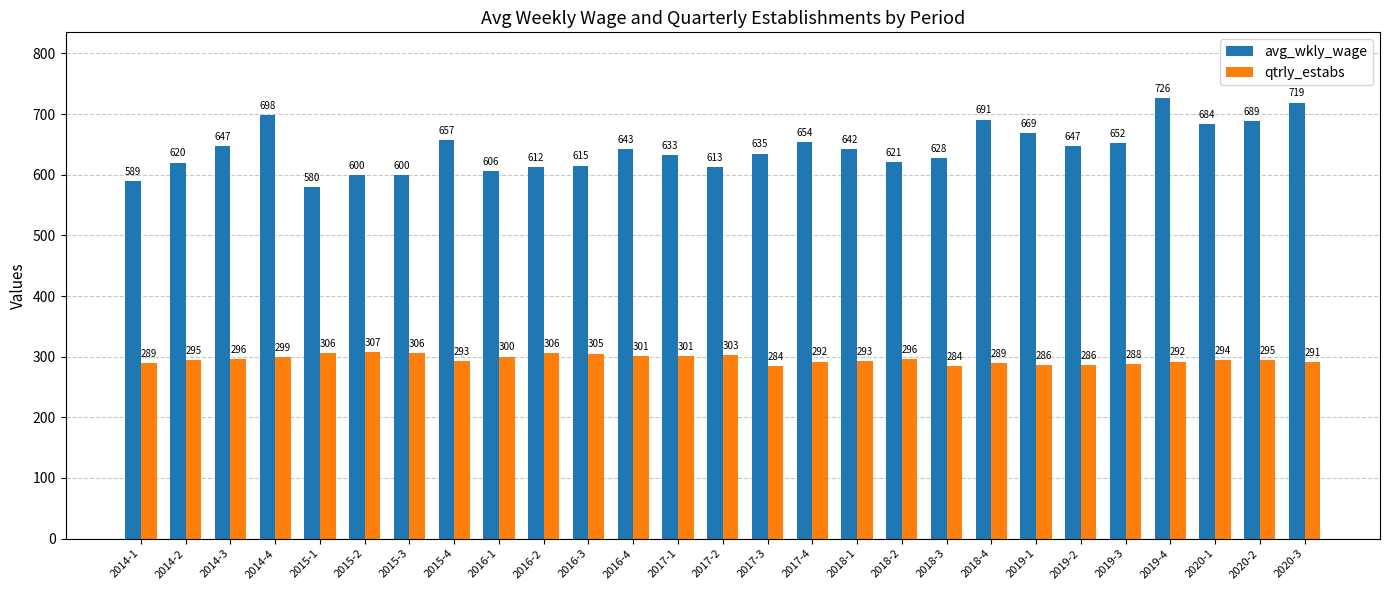

Reading left to right, extract all data points from this chart.

avg_wkly_wage: 2014-1=589	2014-2=620	2014-3=647	2014-4=698	2015-1=580	2015-2=600	2015-3=600	2015-4=657	2016-1=606	2016-2=612	2016-3=615	2016-4=643	2017-1=633	2017-2=613	2017-3=635	2017-4=654	2018-1=642	2018-2=621	2018-3=628	2018-4=691	2019-1=669	2019-2=647	2019-3=652	2019-4=726	2020-1=684	2020-2=689	2020-3=719
qtrly_estabs: 2014-1=289	2014-2=295	2014-3=296	2014-4=299	2015-1=306	2015-2=307	2015-3=306	2015-4=293	2016-1=300	2016-2=306	2016-3=305	2016-4=301	2017-1=301	2017-2=303	2017-3=284	2017-4=292	2018-1=293	2018-2=296	2018-3=284	2018-4=289	2019-1=286	2019-2=286	2019-3=288	2019-4=292	2020-1=294	2020-2=295	2020-3=291